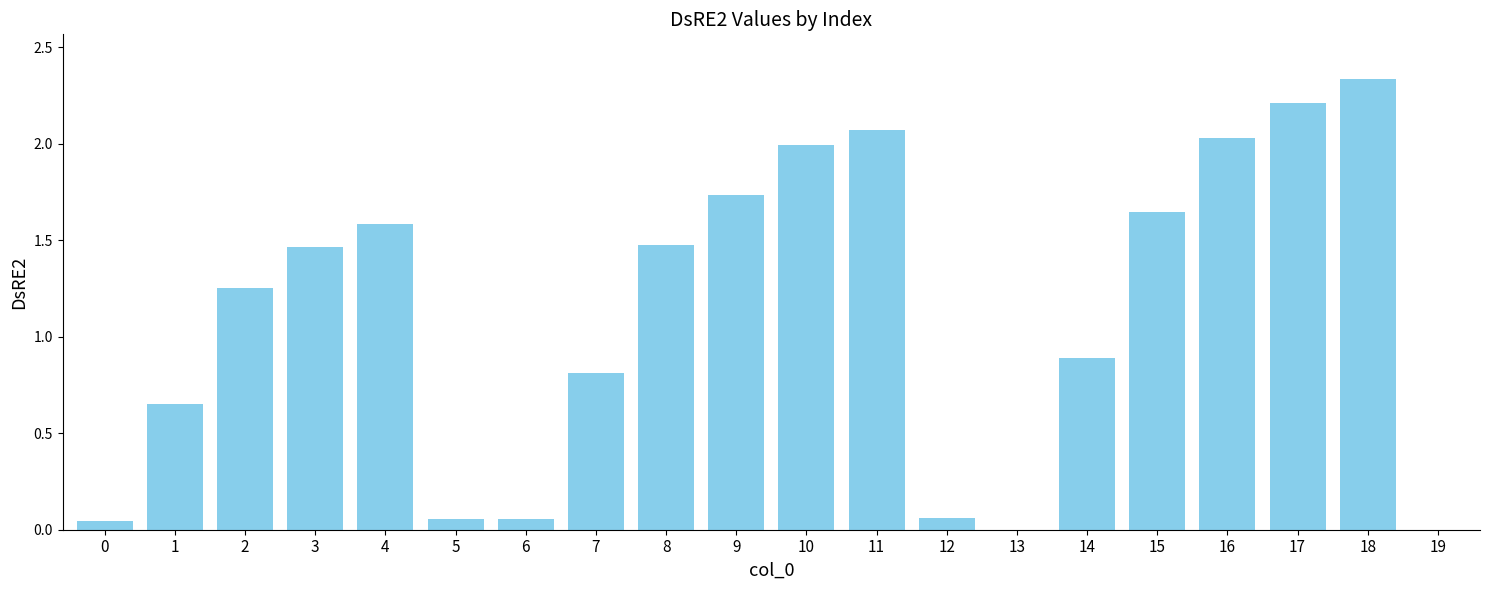

Where is the data nearest to the value 1?

14